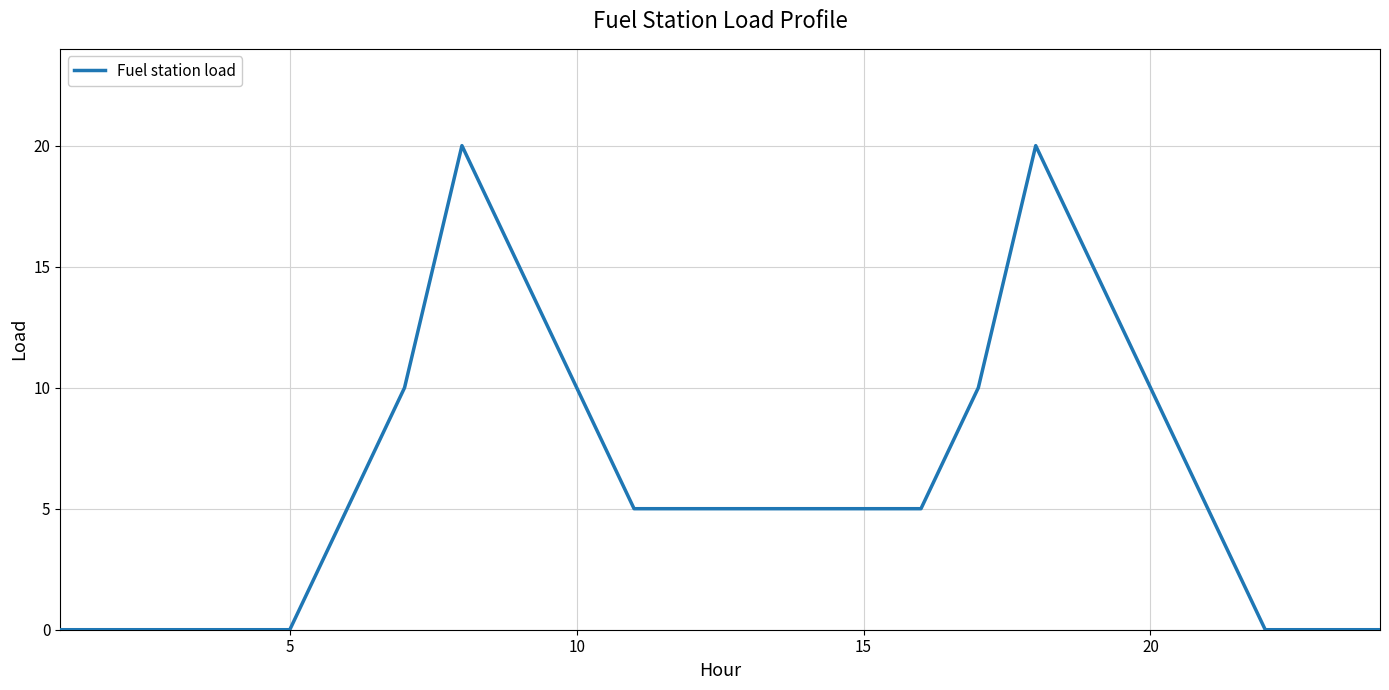

How many lines are shown in the chart?

1